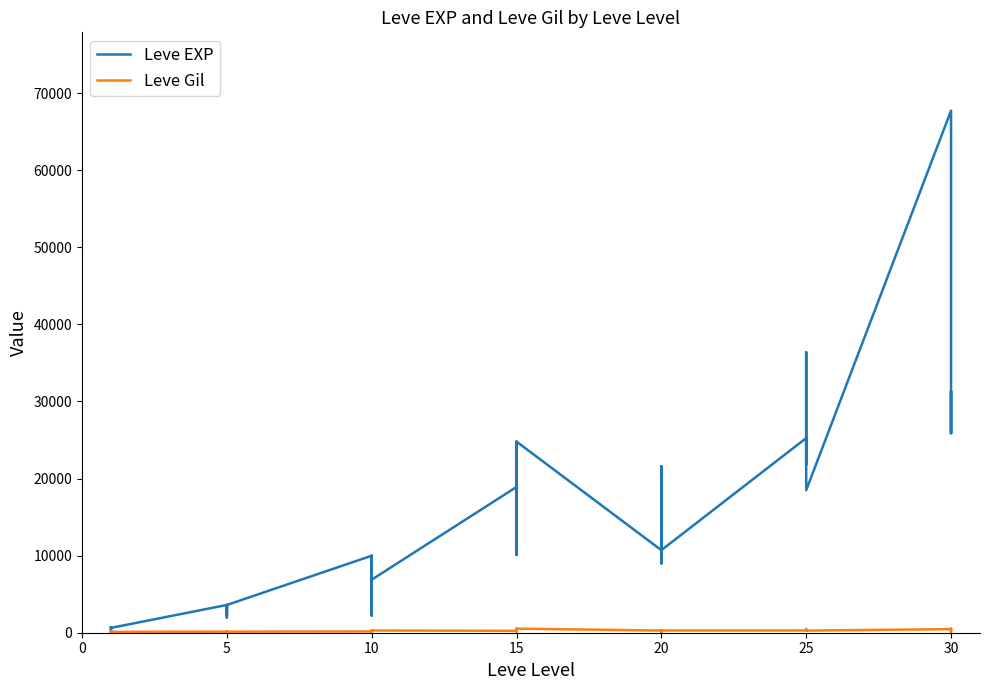

The value of Leve Gil at 20 is 113. True or false?

True